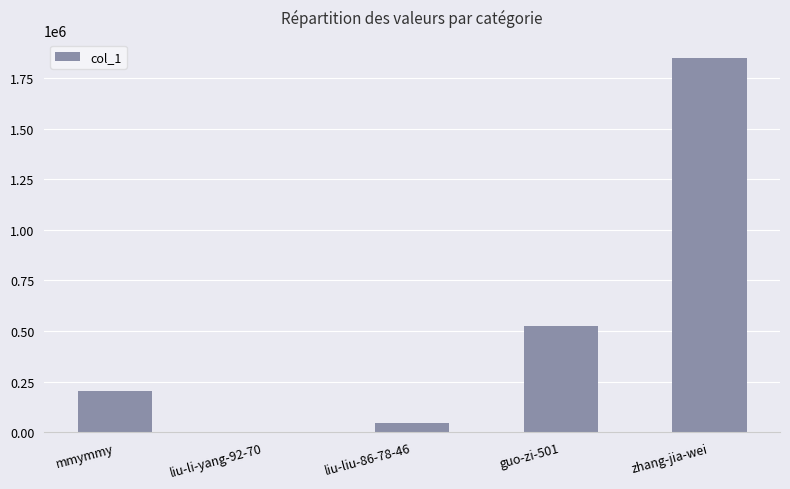

Where is the data nearest to the value 923173?

guo-zi-501